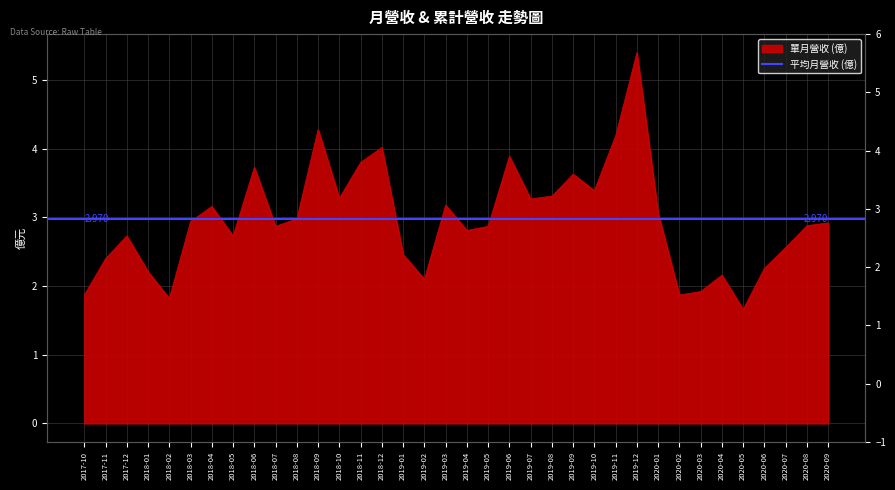

What is the label of the 28th point from the left?

2020-01